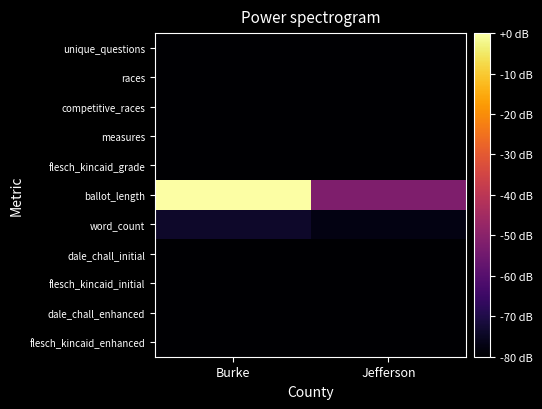

Reading left to right, list all the values displayed in this chart.

unique_questions: Burke=-79.8	Jefferson=-79.9
races: Burke=-79.9	Jefferson=-80.0
competitive_races: Burke=-79.8	Jefferson=-80.0
measures: Burke=-80.0	Jefferson=-80.0
flesch_kincaid_grade: Burke=-79.7	Jefferson=-79.8
ballot_length: Burke=-0.0	Jefferson=-51.9
word_count: Burke=-73.8	Jefferson=-77.3
dale_chall_initial: Burke=-79.9	Jefferson=-79.9
flesch_kincaid_initial: Burke=-79.7	Jefferson=-79.8
dale_chall_enhanced: Burke=-79.9	Jefferson=-79.9
flesch_kincaid_enhanced: Burke=-79.8	Jefferson=-79.8